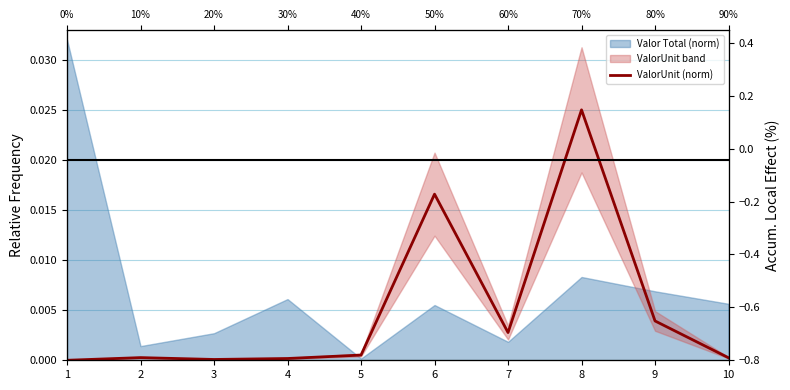

How many categories are shown in the chart?

10